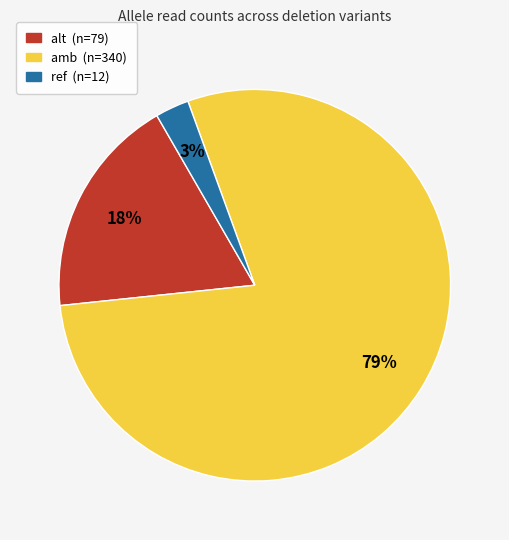

Does any single category account for the majority?

Yes